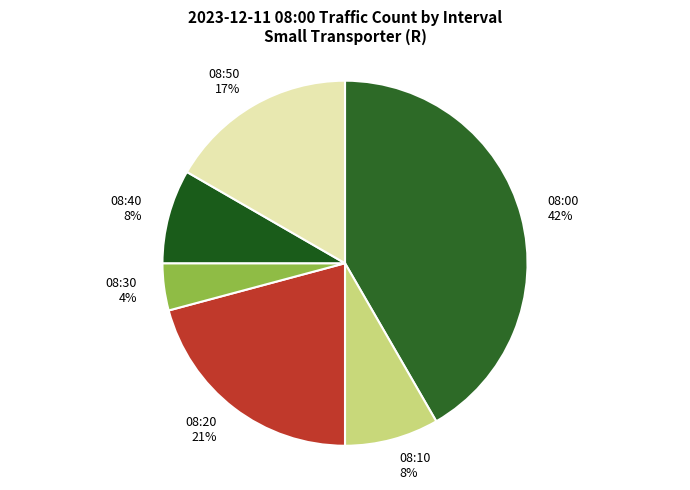

To the nearest percent, what percentage of the pie is 08:40?

8%